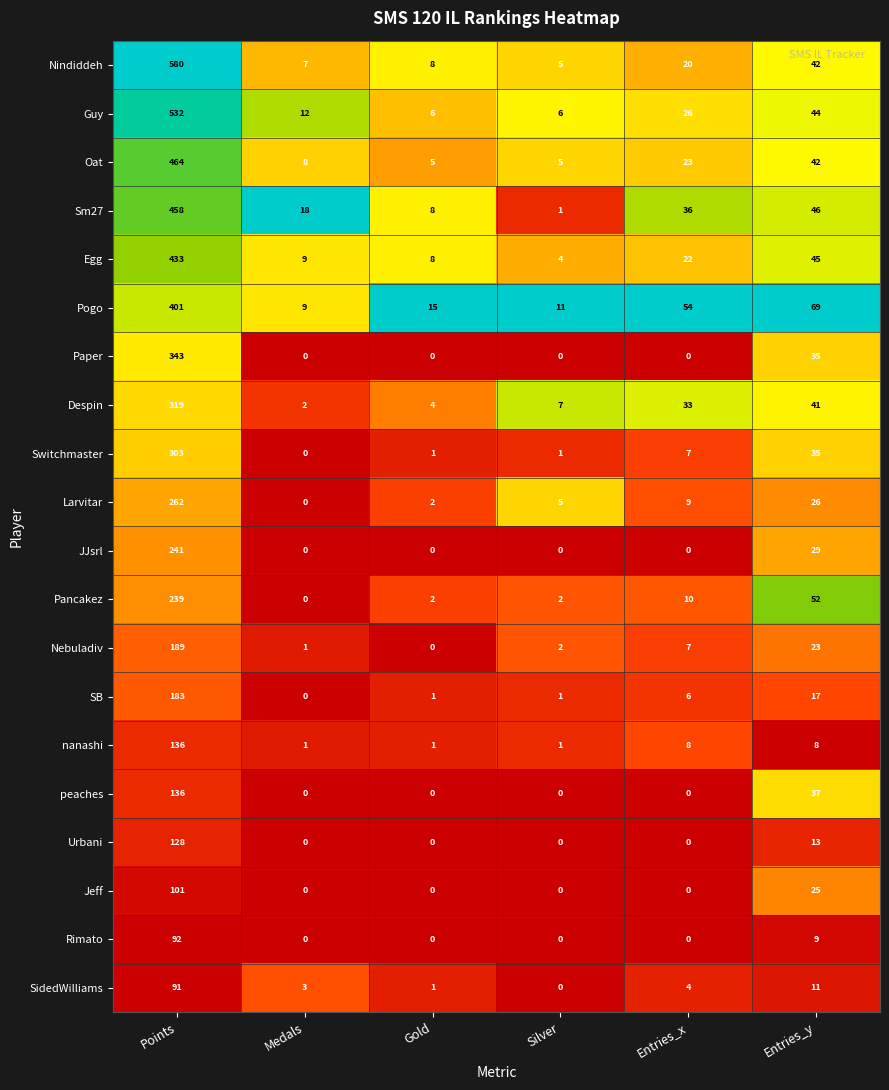

What is the difference between the highest and lowest values at Points?

489